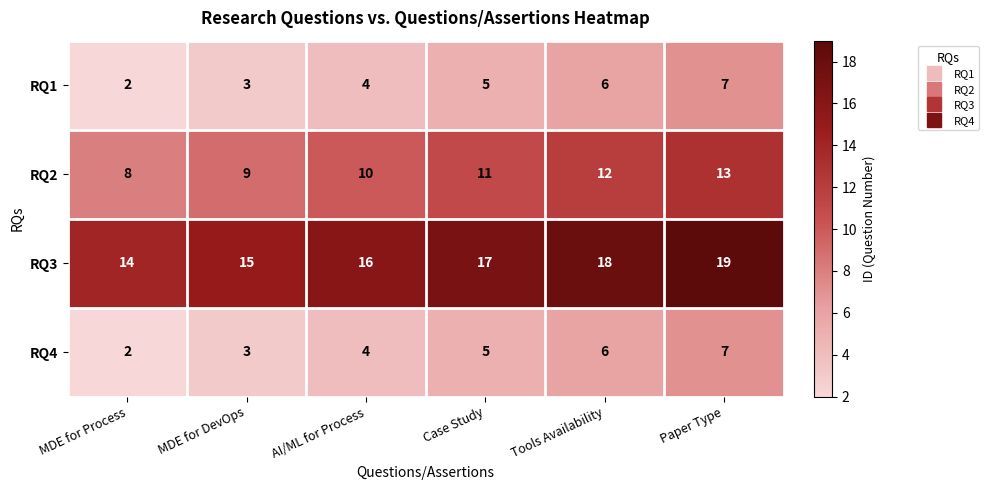

Rank the categories by RQ1 value from highest to lowest.

Paper Type, Tools Availability, Case Study, AI/ML for Process, MDE for DevOps, MDE for Process